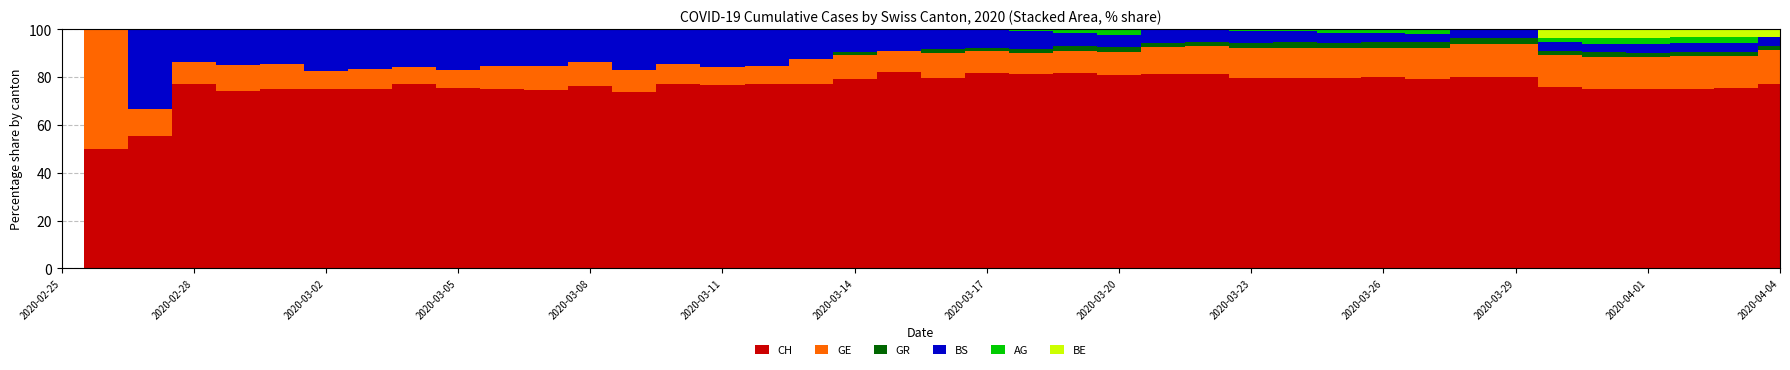

Rank the series at 11 from highest to lowest value.

CH, BS, GE, GR, AG, BE